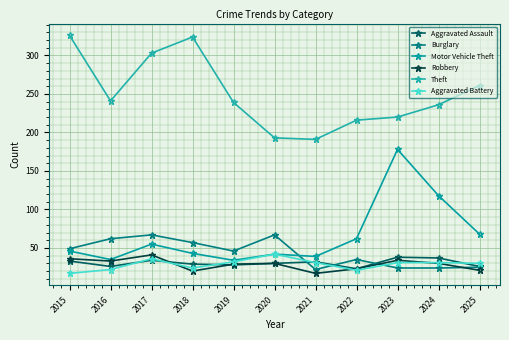

Reading right to left, extract all data points from this chart.

Aggravated Assault: 2025=26	2024=37	2023=38	2022=23	2021=32	2020=30	2019=28	2018=29	2017=34	2016=26	2015=33
Burglary: 2025=25	2024=24	2023=24	2022=35	2021=22	2020=67	2019=46	2018=57	2017=67	2016=62	2015=49
Motor Vehicle Theft: 2025=68	2024=118	2023=178	2022=62	2021=39	2020=42	2019=34	2018=43	2017=55	2016=35	2015=46
Robbery: 2025=21	2024=30	2023=34	2022=23	2021=17	2020=30	2019=29	2018=20	2017=41	2016=33	2015=36
Theft: 2025=261	2024=236	2023=220	2022=216	2021=191	2020=193	2019=239	2018=324	2017=303	2016=241	2015=326
Aggravated Battery: 2025=30	2024=31	2023=31	2022=21	2021=31	2020=42	2019=32	2018=24	2017=36	2016=22	2015=17